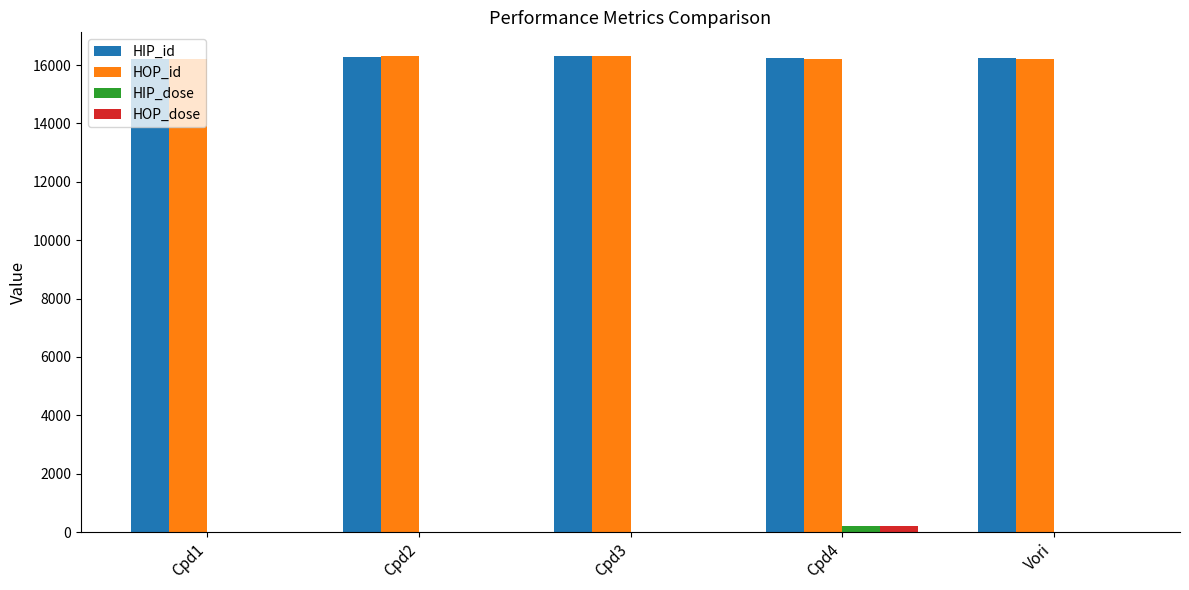

The HIP_dose series shows 0.1 at Vori. True or false?

True